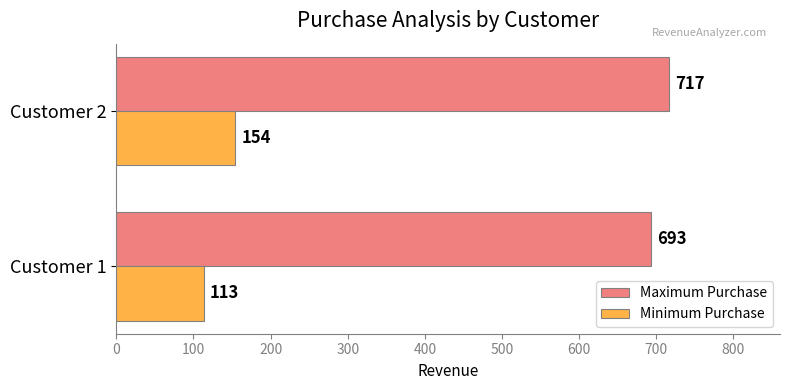

Where is Maximum Purchase nearest to the value 705?

Customer 1